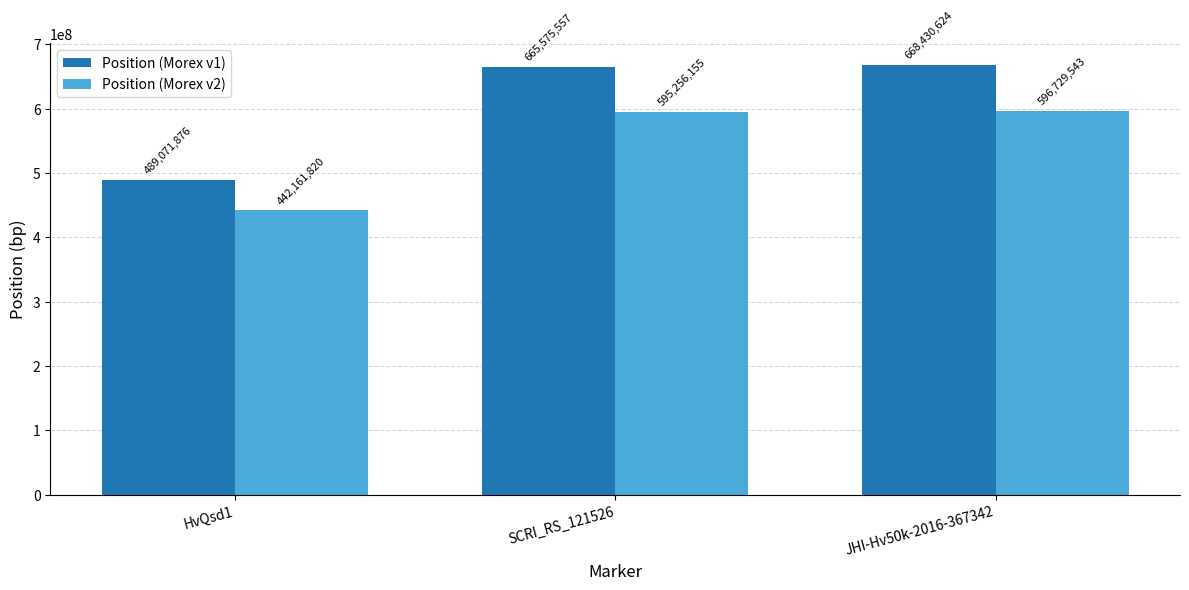

Which category has the highest value in the Position (Morex v2) series?

JHI-Hv50k-2016-367342